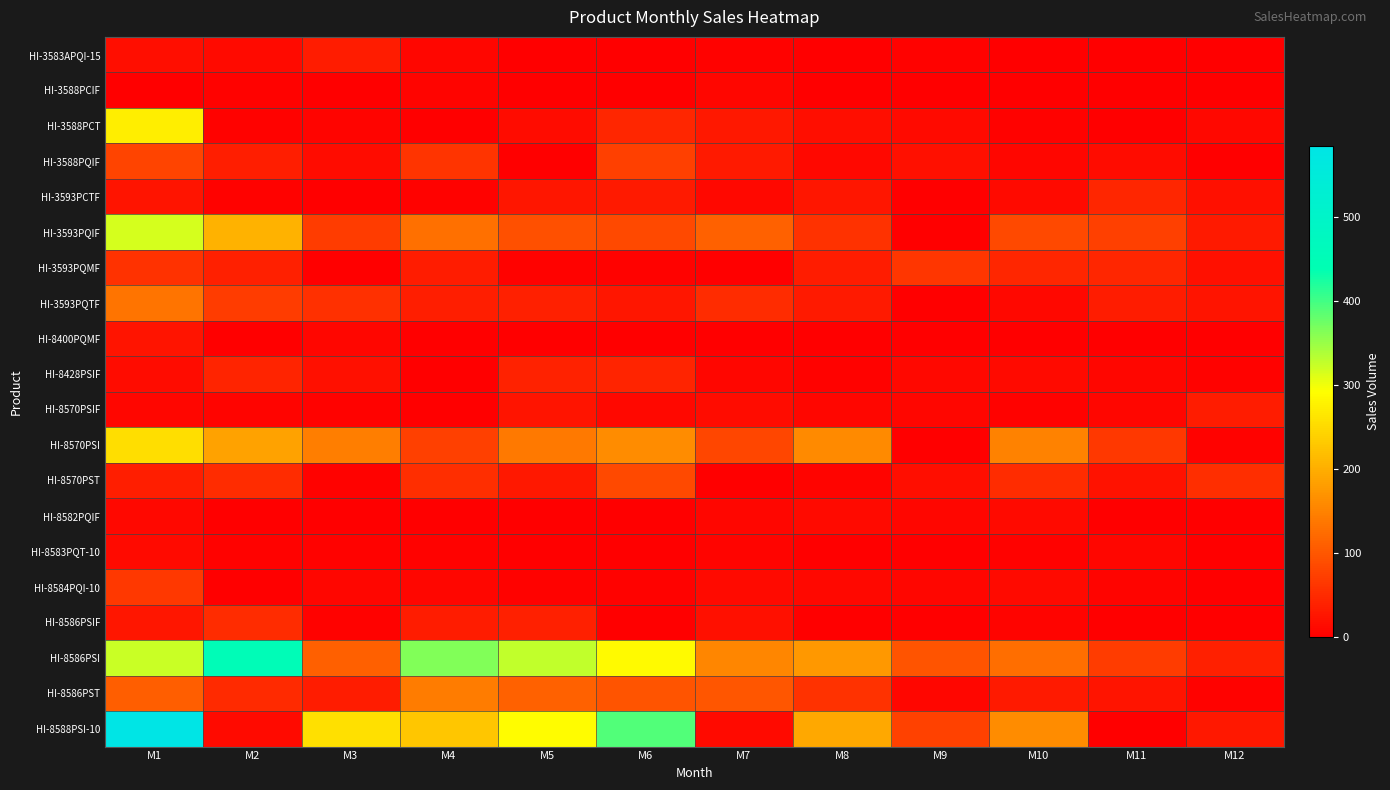

Reading right to left, extract all data points from this chart.

HI-3583APQI-15: M12=0	M11=2	M10=0	M9=3	M8=0	M7=4	M6=0	M5=0	M4=9	M3=34	M2=13	M1=18
HI-3588PCIF: M12=1	M11=0	M10=0	M9=0	M8=1	M7=9	M6=2	M5=0	M4=5	M3=2	M2=3	M1=1
HI-3588PCT: M12=10	M11=0	M10=3	M9=13	M8=16	M7=29	M6=45	M5=14	M4=2	M3=5	M2=3	M1=274
HI-3588PQIF: M12=0	M11=15	M10=7	M9=20	M8=10	M7=31	M6=74	M5=2	M4=60	M3=14	M2=35	M1=79
HI-3593PCTF: M12=19	M11=44	M10=13	M9=0	M8=26	M7=10	M6=31	M5=26	M4=4	M3=0	M2=4	M1=25
HI-3593PQIF: M12=31	M11=74	M10=85	M9=1	M8=59	M7=114	M6=86	M5=92	M4=130	M3=69	M2=204	M1=317
HI-3593PQMF: M12=19	M11=44	M10=45	M9=63	M8=33	M7=1	M6=4	M5=3	M4=32	M3=2	M2=38	M1=58
HI-3593PQTF: M12=25	M11=34	M10=10	M9=2	M8=31	M7=52	M6=26	M5=37	M4=35	M3=55	M2=69	M1=133
HI-8400PQMF: M12=0	M11=0	M10=0	M9=0	M8=0	M7=0	M6=0	M5=0	M4=0	M3=7	M2=1	M1=23
HI-8428PSIF: M12=3	M11=9	M10=12	M9=10	M8=4	M7=7	M6=42	M5=40	M4=2	M3=20	M2=42	M1=14
HI-8570PSIF: M12=34	M11=9	M10=3	M9=8	M8=8	M7=14	M6=10	M5=25	M4=2	M3=4	M2=5	M1=7
HI-8570PSI: M12=3	M11=65	M10=149	M9=1	M8=158	M7=82	M6=160	M5=140	M4=74	M3=144	M2=186	M1=254
HI-8570PST: M12=53	M11=22	M10=52	M9=16	M8=6	M7=2	M6=85	M5=28	M4=53	M3=3	M2=52	M1=36
HI-8582PQIF: M12=0	M11=0	M10=13	M9=7	M8=12	M7=8	M6=1	M5=0	M4=0	M3=0	M2=2	M1=10
HI-8583PQT-10: M12=0	M11=7	M10=3	M9=0	M8=1	M7=5	M6=1	M5=0	M4=3	M3=3	M2=4	M1=13
HI-8584PQI-10: M12=0	M11=6	M10=12	M9=7	M8=10	M7=13	M6=3	M5=3	M4=9	M3=9	M2=1	M1=64
HI-8586PSIF: M12=1	M11=1	M10=6	M9=0	M8=0	M7=19	M6=2	M5=38	M4=32	M3=4	M2=52	M1=26
HI-8586PSI: M12=38	M11=70	M10=126	M9=97	M8=174	M7=155	M6=286	M5=329	M4=365	M3=110	M2=453	M1=324
HI-8586PST: M12=4	M11=23	M10=31	M9=9	M8=59	M7=99	M6=97	M5=113	M4=142	M3=34	M2=48	M1=109
HI-8588PSI-10: M12=28	M11=1	M10=160	M9=76	M8=193	M7=12	M6=393	M5=290	M4=227	M3=256	M2=12	M1=585